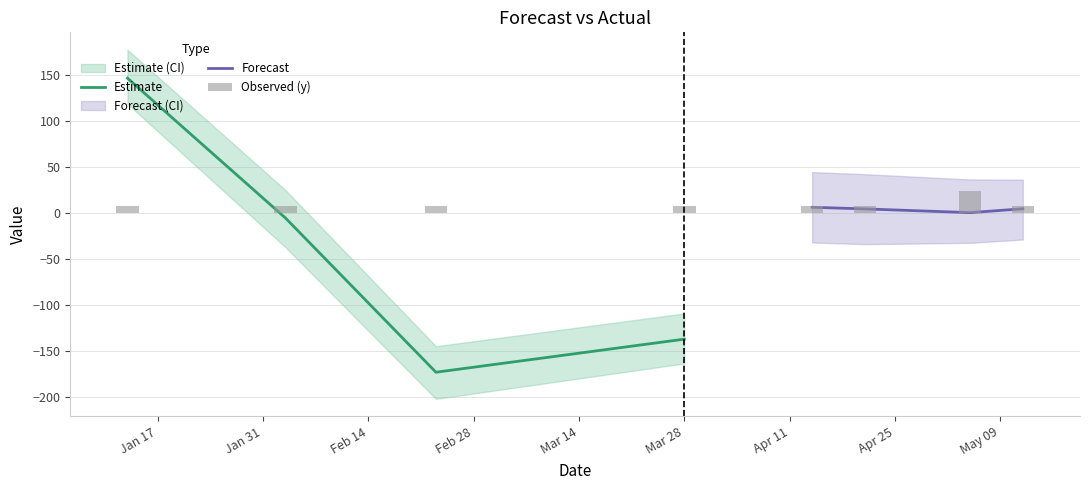

What is the average value of the yhat_lower series?

-51.5